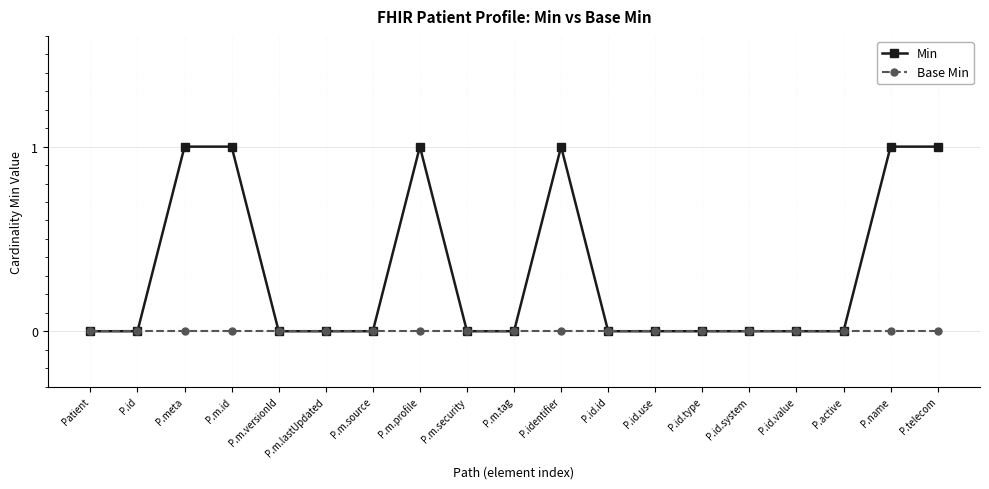

Reading left to right, what are all the values shown in this chart?

Min: 0	0	1	1	0	0	0	1	0	0	1	0	0	0	0	0	0	1	1
Base Min: 0	0	0	0	0	0	0	0	0	0	0	0	0	0	0	0	0	0	0